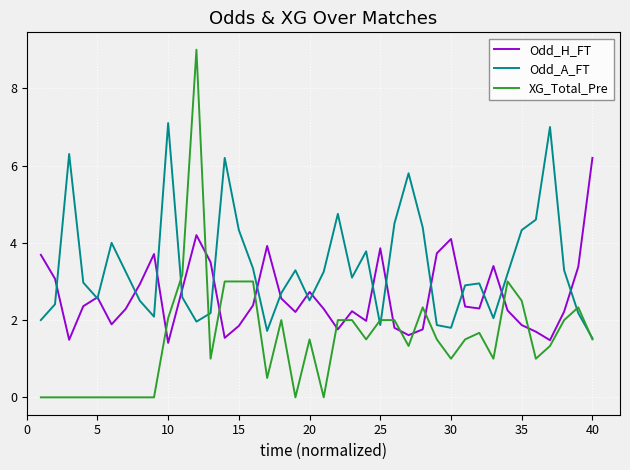

True or false: XG_Total_Pre and Odd_H_FT intersect in this chart.

True